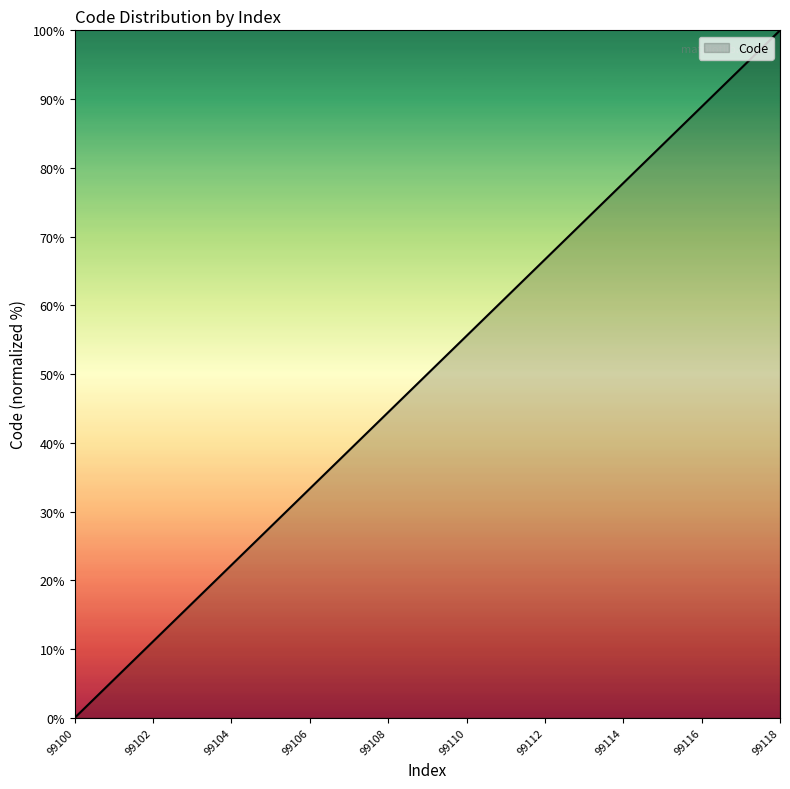

What is the maximum value shown in the chart?

100.0